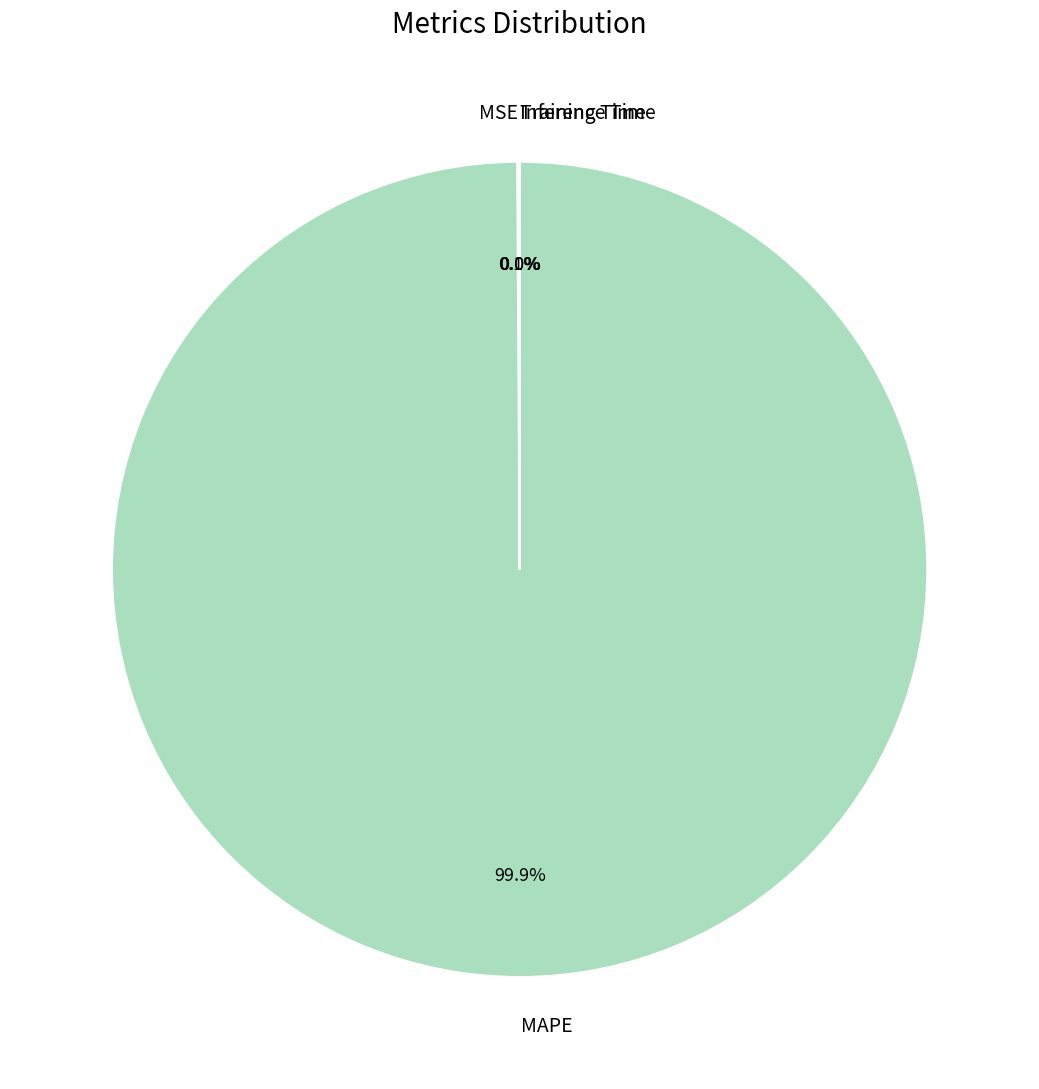

To the nearest percent, what is the average slice percentage?

25%